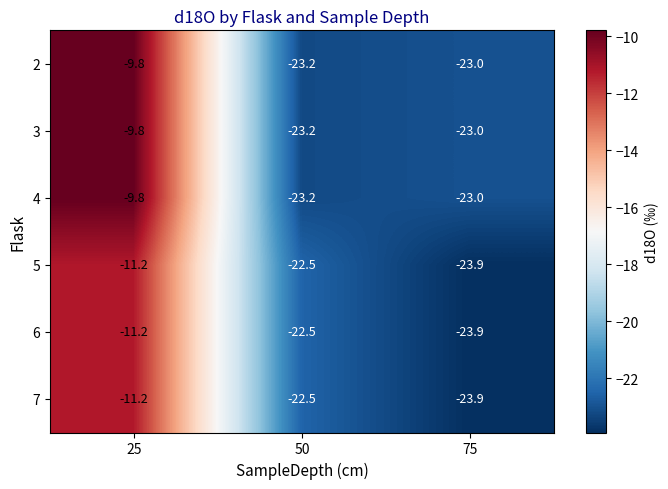

Rank the categories by 6 value from highest to lowest.

25, 50, 75